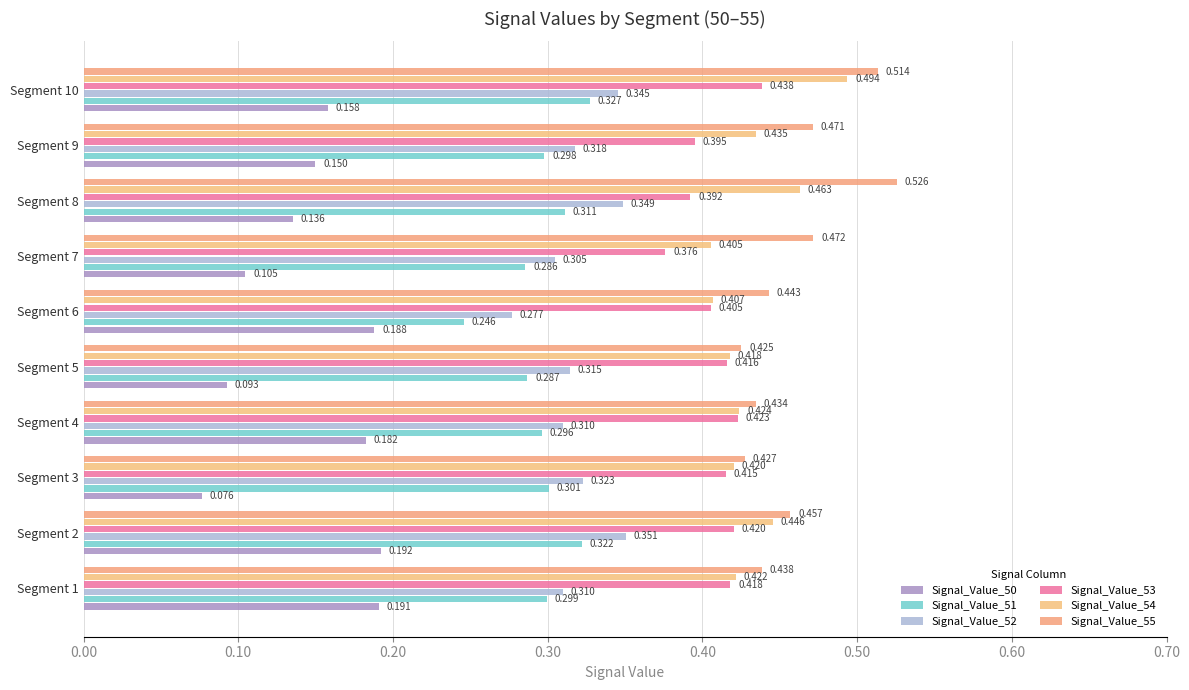

List the labels in order of Signal_Value_50 value, largest first.

Segment 2, Segment 1, Segment 6, Segment 4, Segment 10, Segment 9, Segment 8, Segment 7, Segment 5, Segment 3